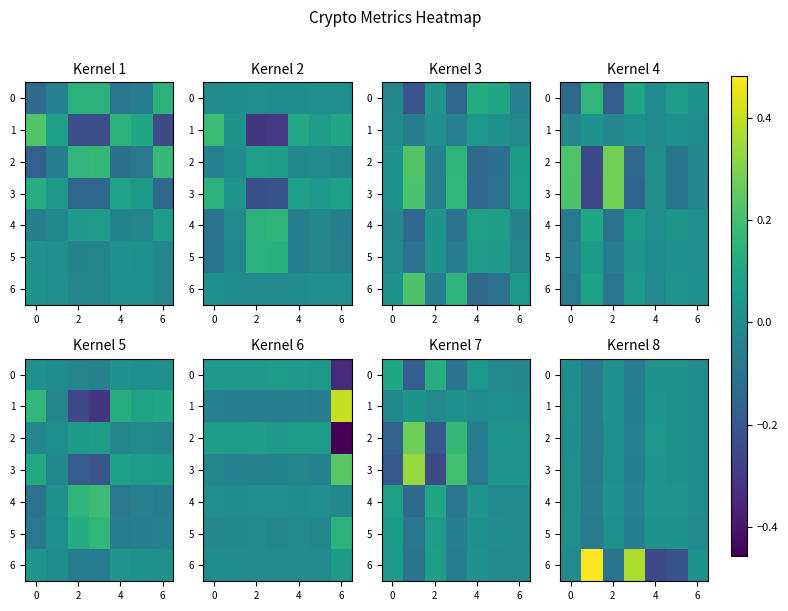

What is the difference between the second highest and second lowest values in the 2 series?

0.1